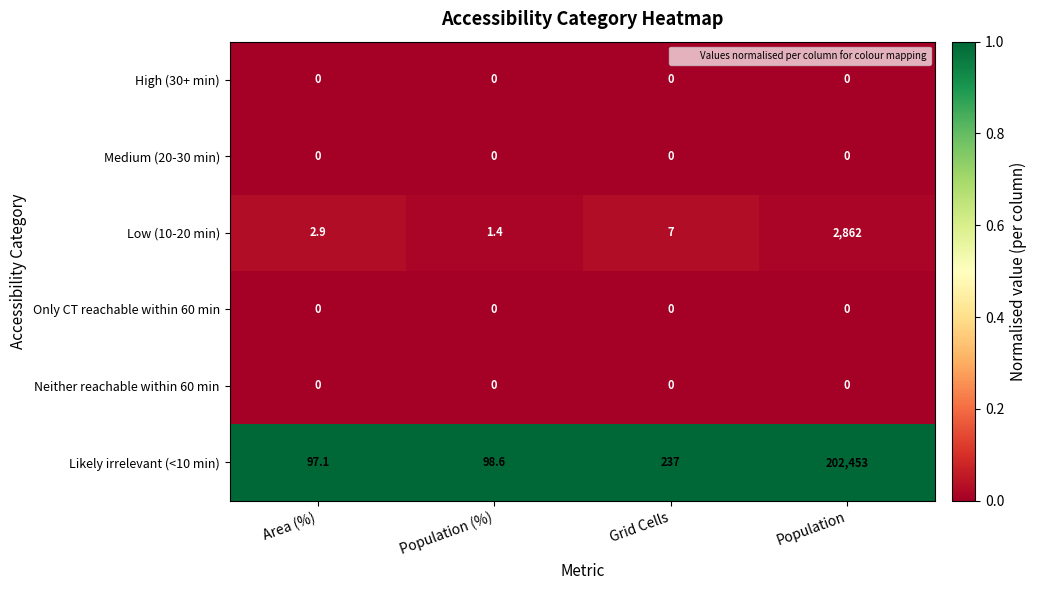

How many series are shown in this chart?

6